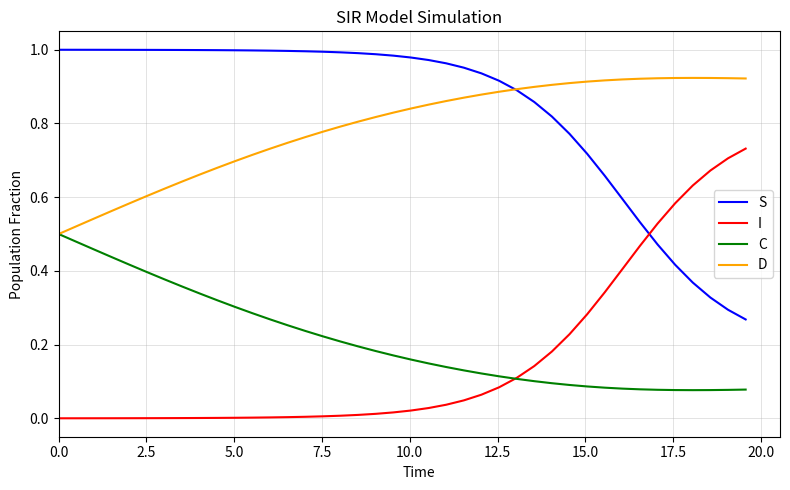

Which series has the largest total across all categories?

S